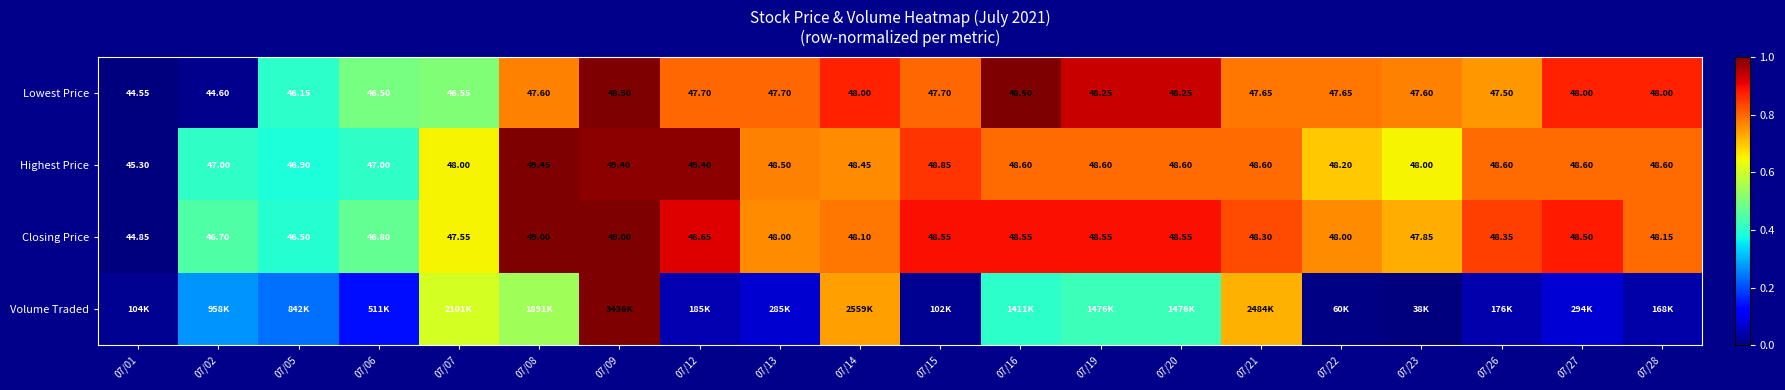

Which category has the lowest value across all series?

07/01